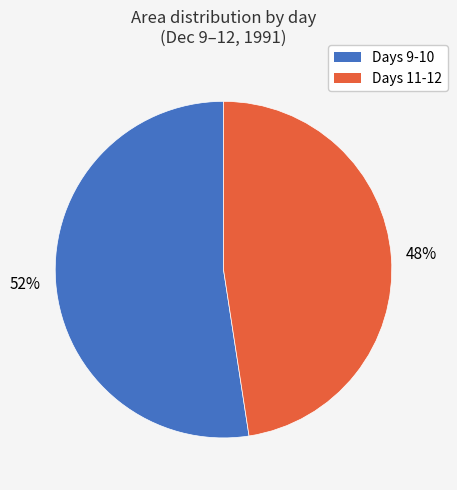

Between Days 9-10 and Days 11-12, which is larger?

Days 9-10